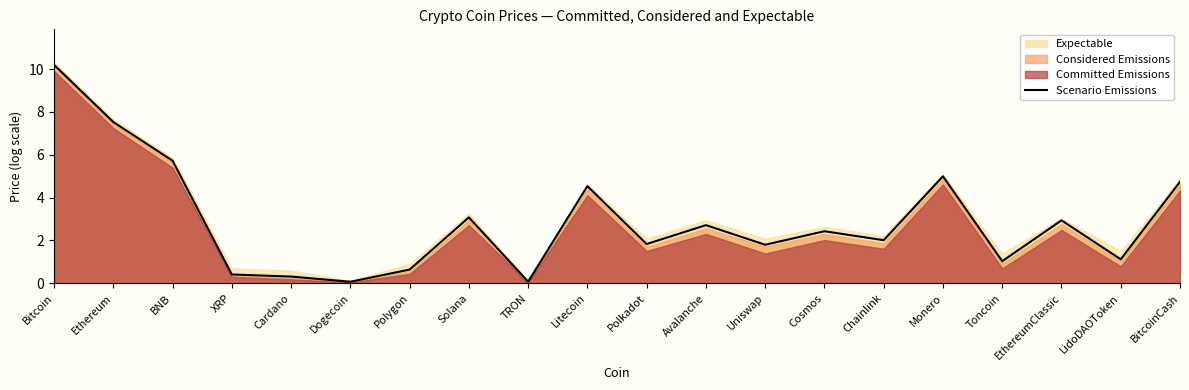

How many lines are shown in the chart?

1